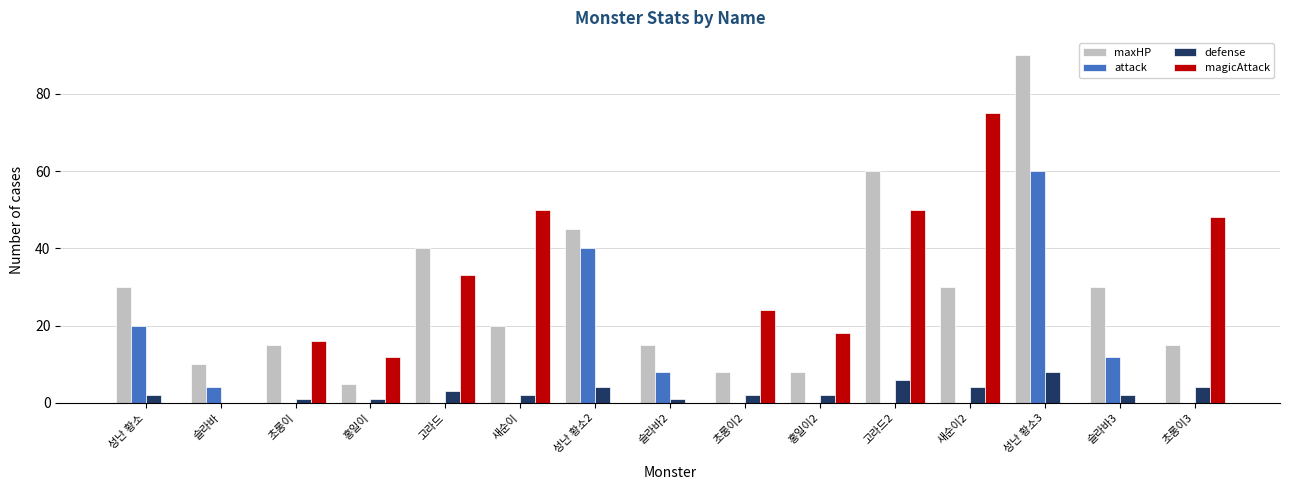

What is the maximum value for defense?

8